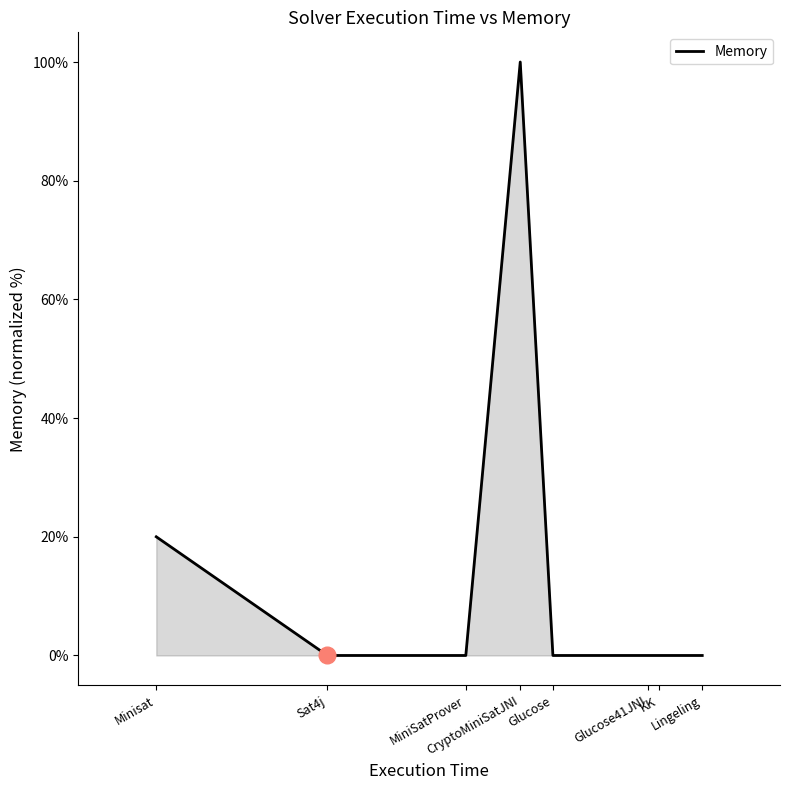

True or false: the data has more than 2 interior local peaks.

False